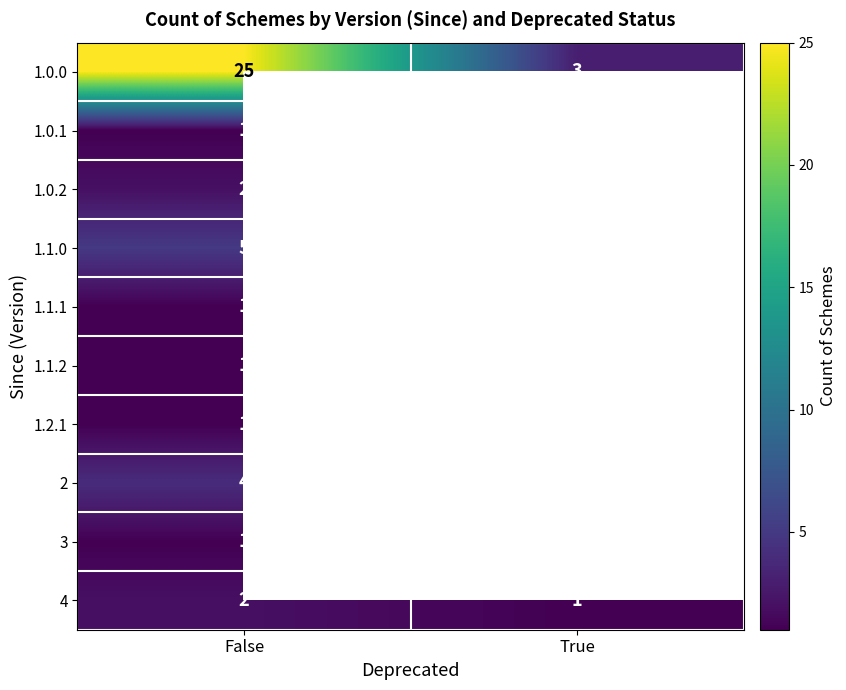

What is the total value across all series at False?

43